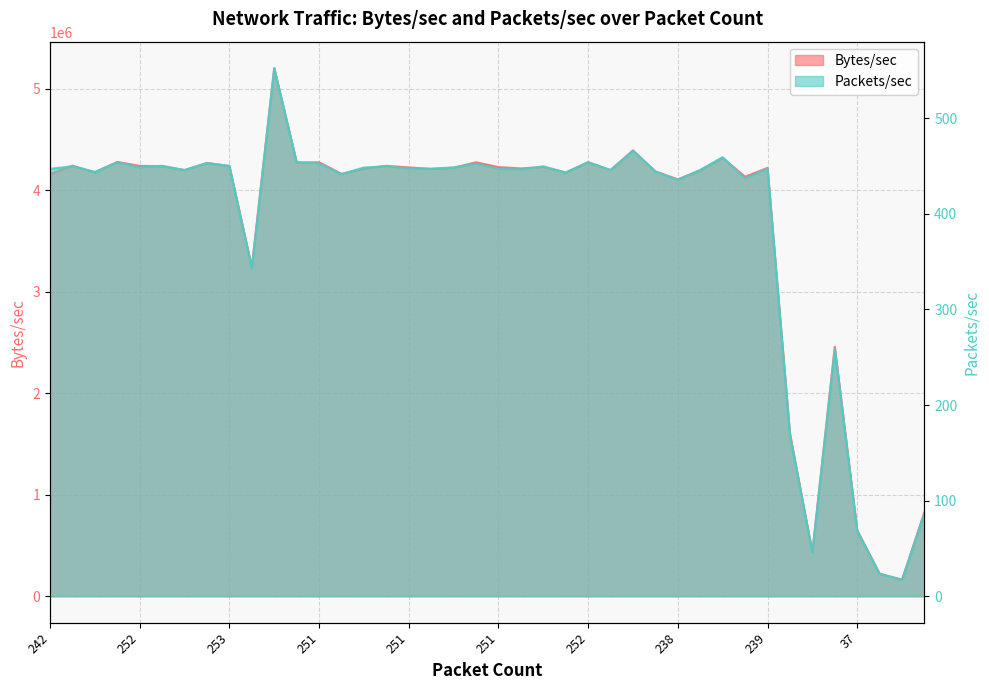

How many lines are shown in the chart?

2